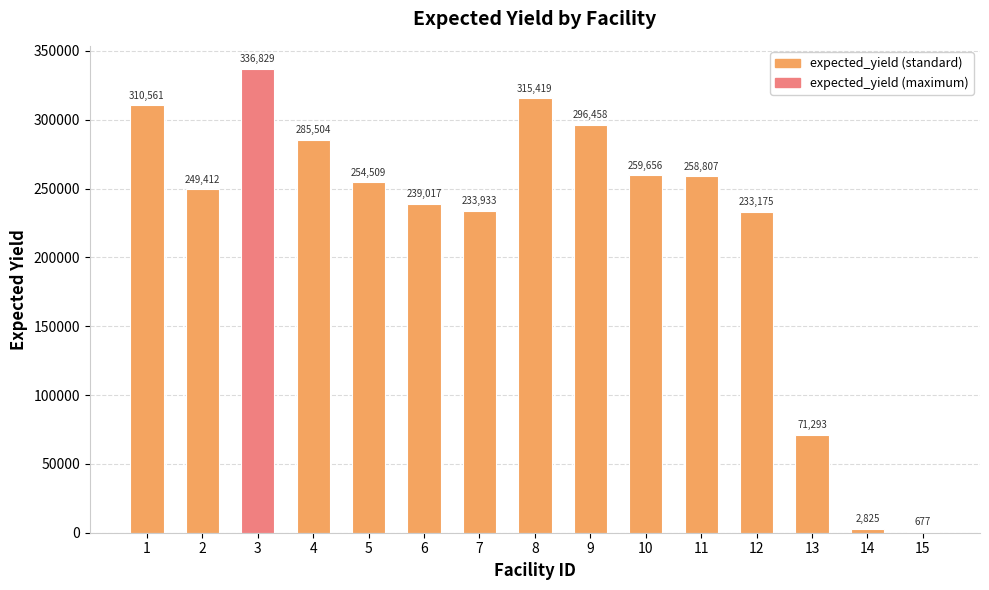

Between 7 and 5, which is larger?

5